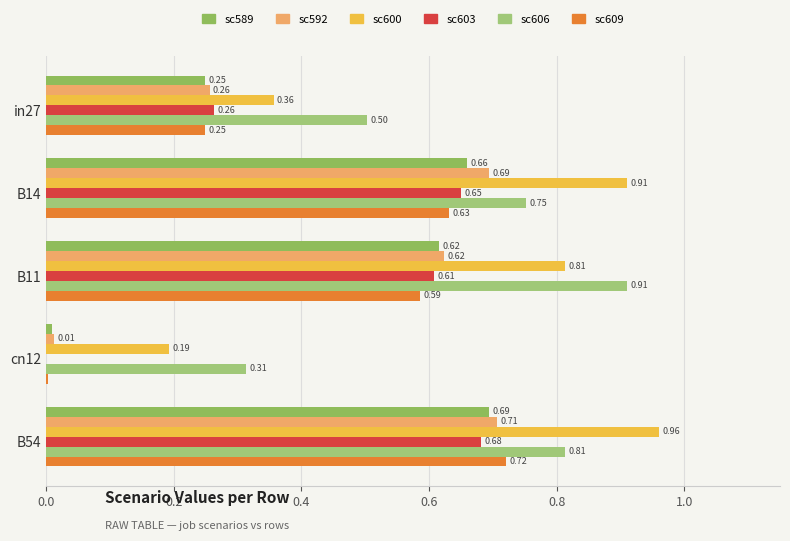

How many categories are shown in the chart?

5